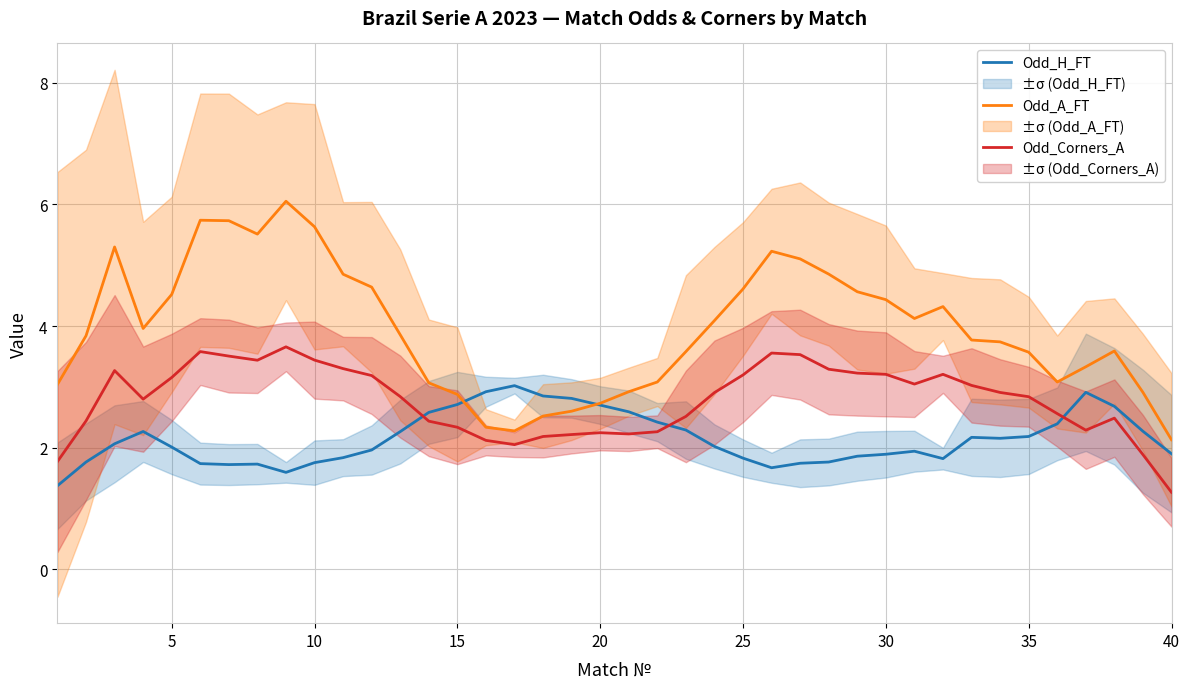

How many values in the Odd_Corners_A series are below 2?

3